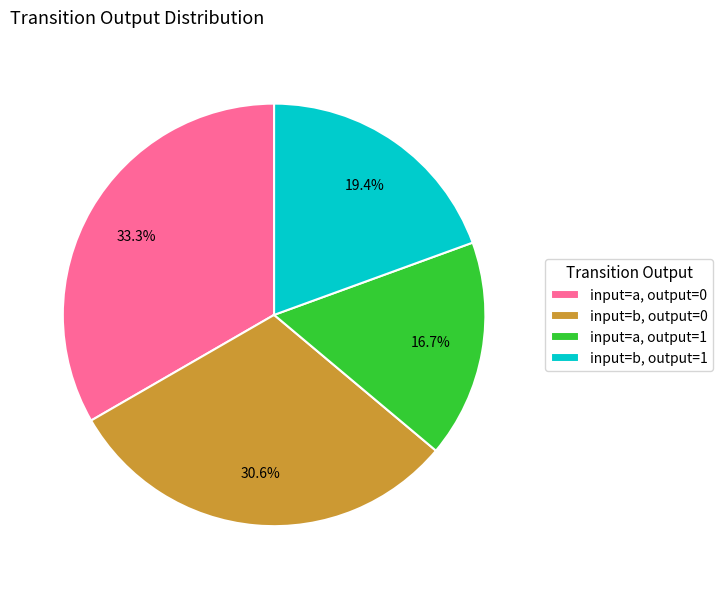

What is the ratio of the value at input=a, output=1 to the value at input=b, output=1?

0.9